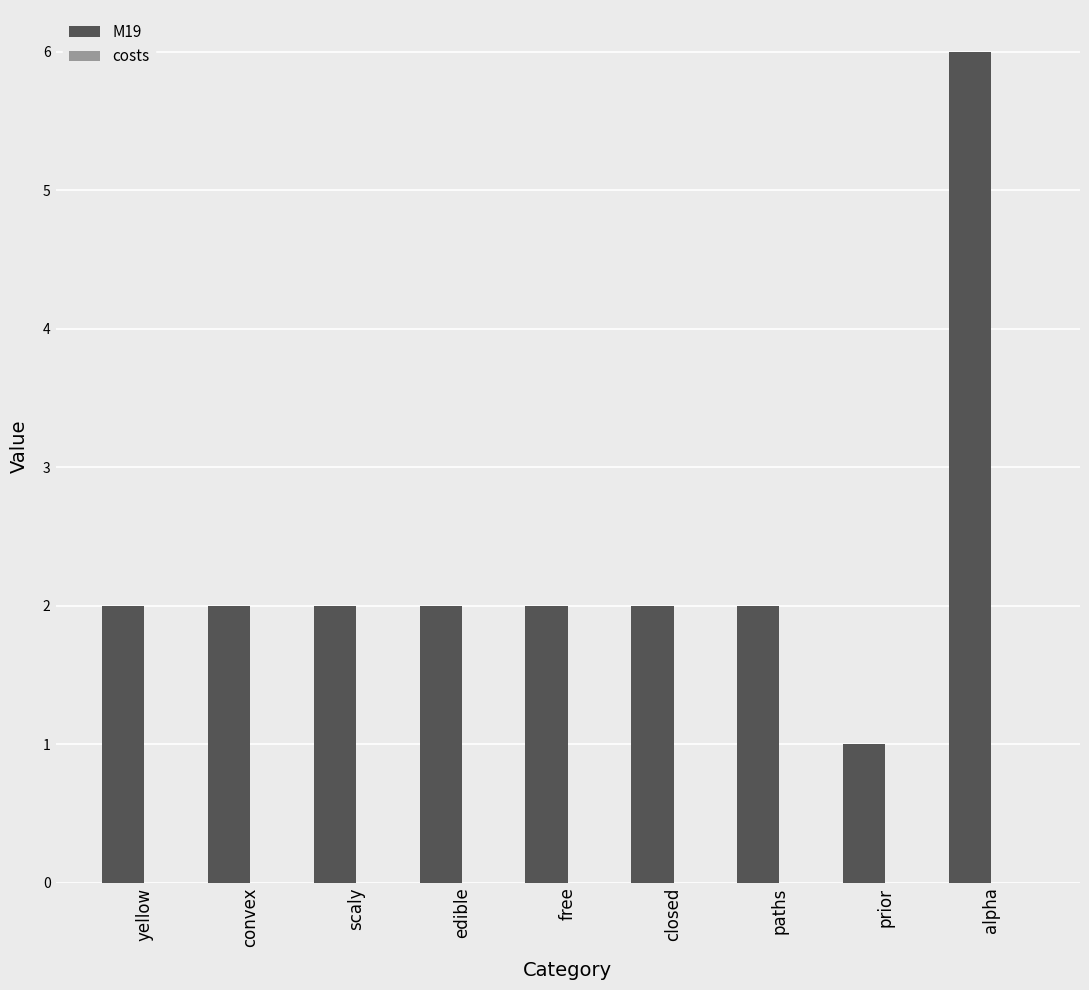

What position from the left is scaly?

3